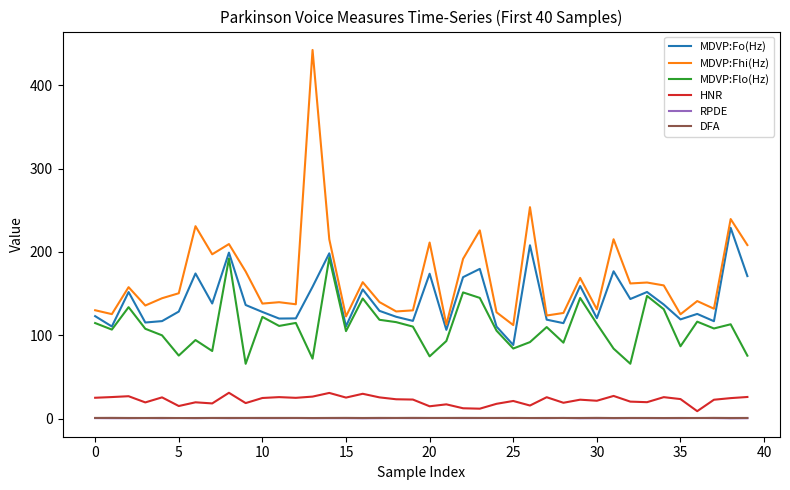

Which series has the largest total across all categories?

MDVP:Fhi(Hz)